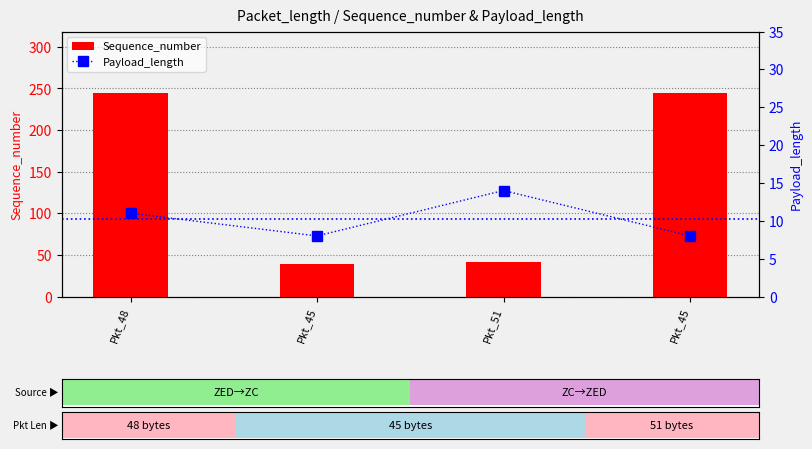

What is the smallest value displayed?

8